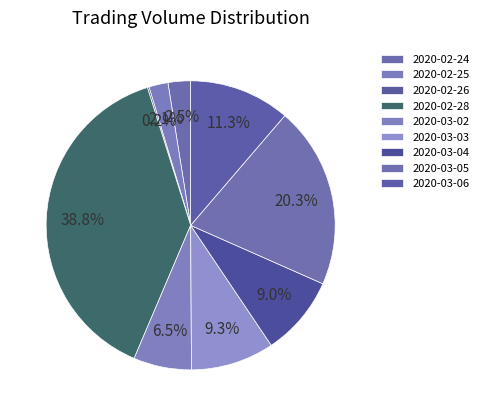

Does 2020-03-02 account for over 50% of the chart?

No